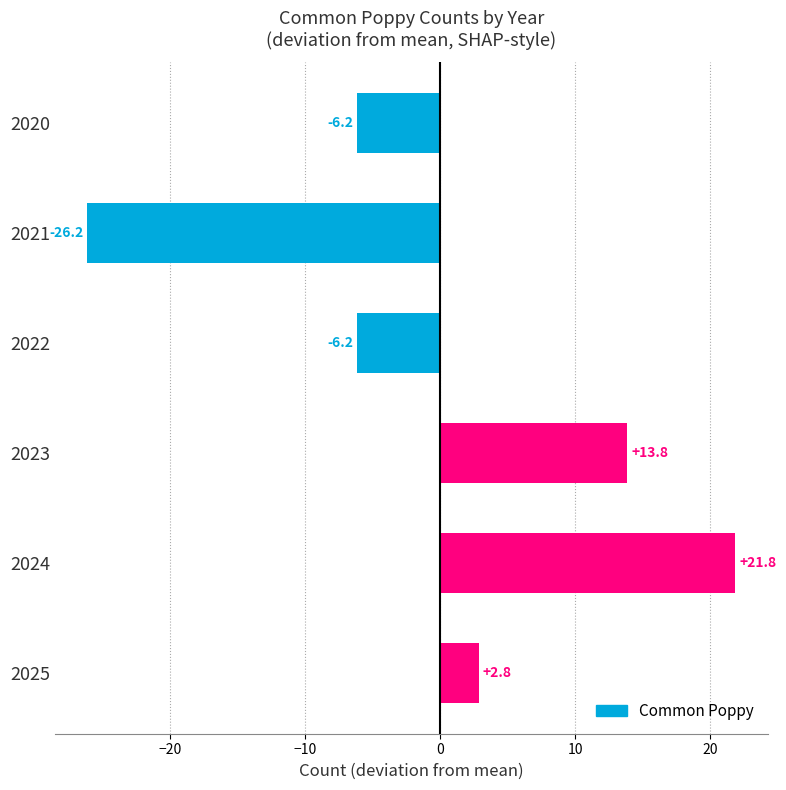

Approximately how many times larger is the value at 2024 compared to 2023?

1.6